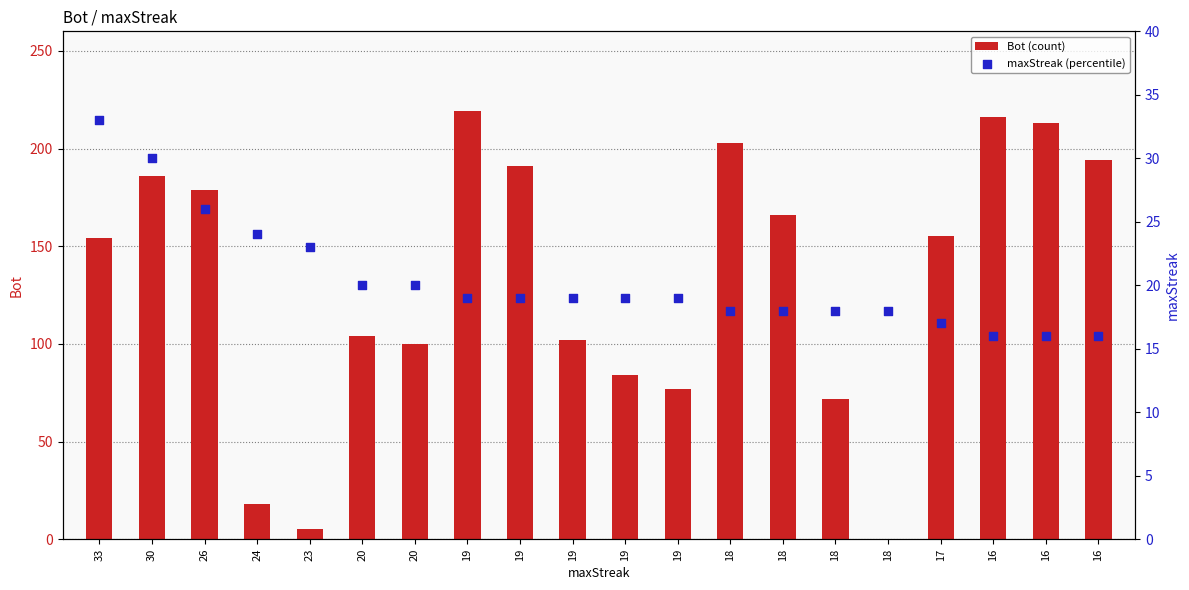

What are all the series names shown in the legend?

Bot (count), maxStreak (percentile)